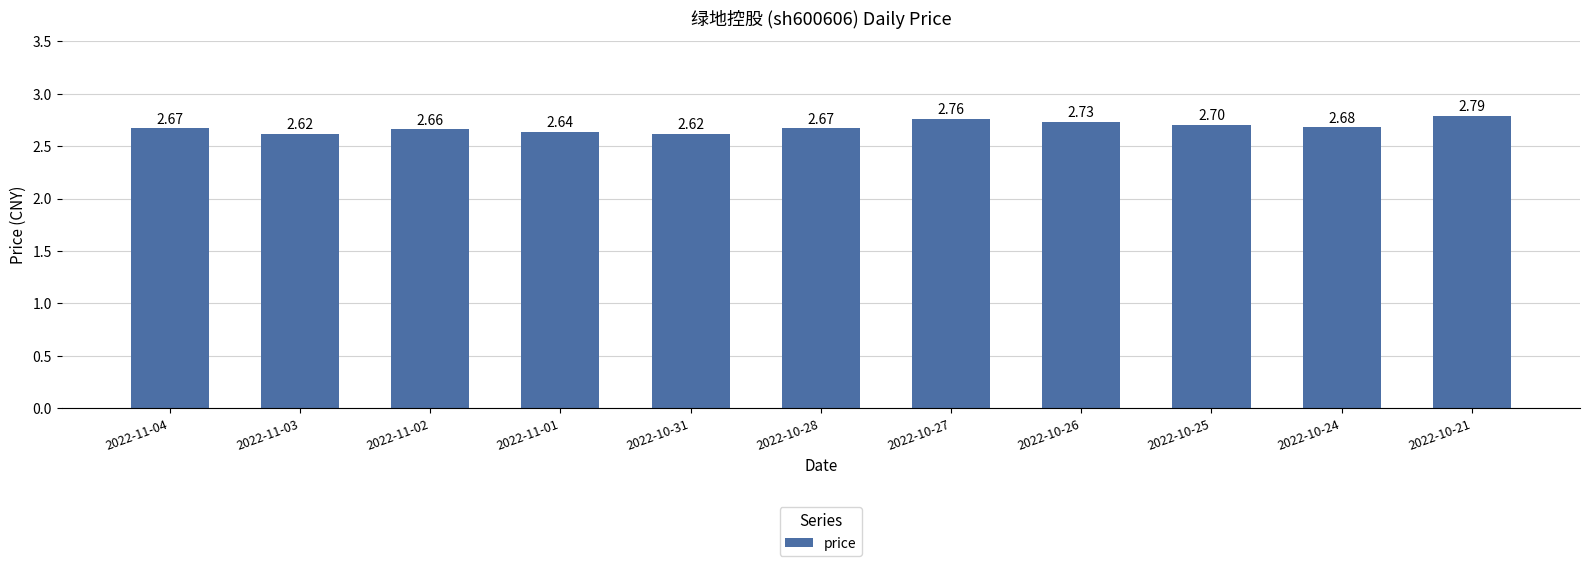

Approximately how many times larger is the value at 2022-11-04 compared to 2022-11-03?

1.0